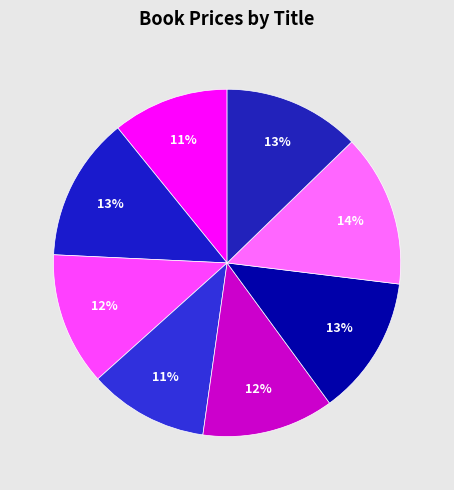

How many slices are in this pie chart?

8